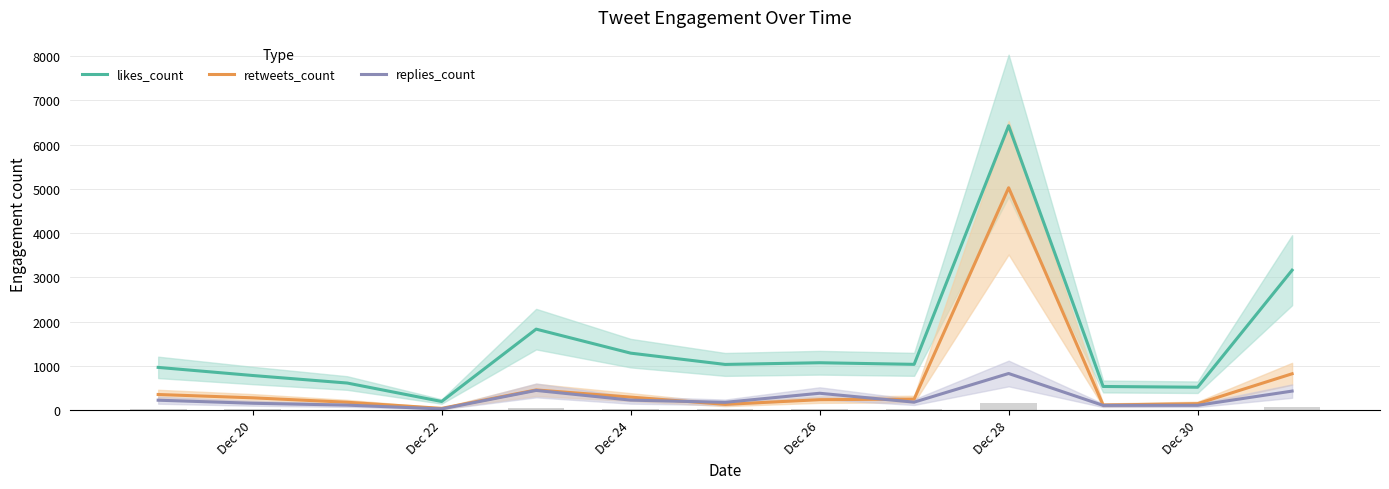

What is the value of the replies_count bar at the 5th from the left?

447